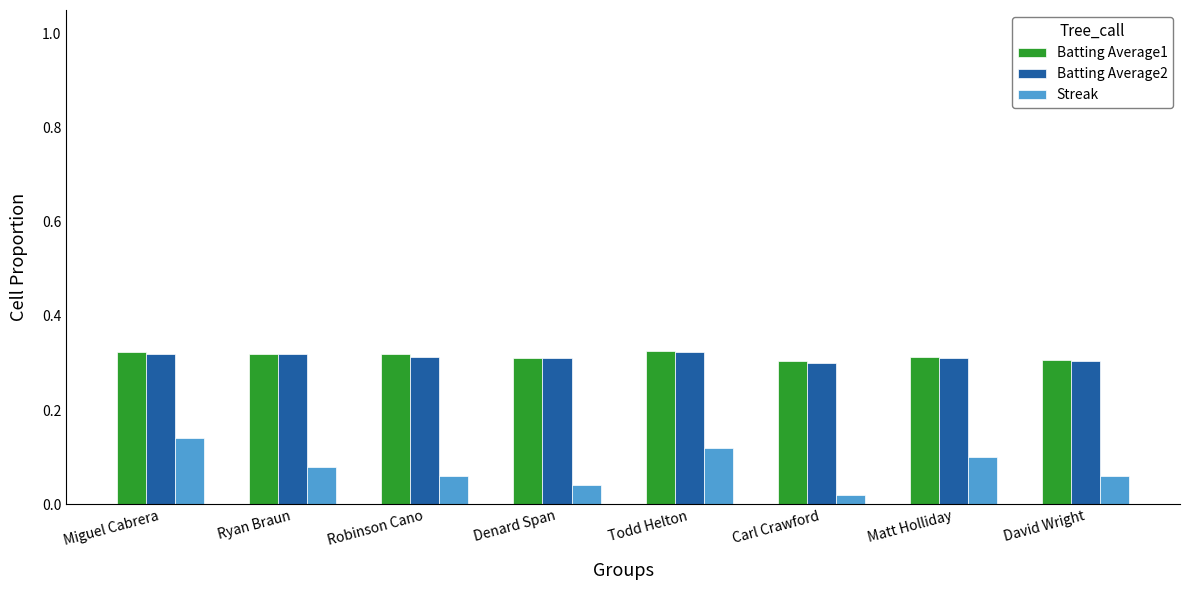

Which category has the highest value in the Streak series?

Miguel Cabrera